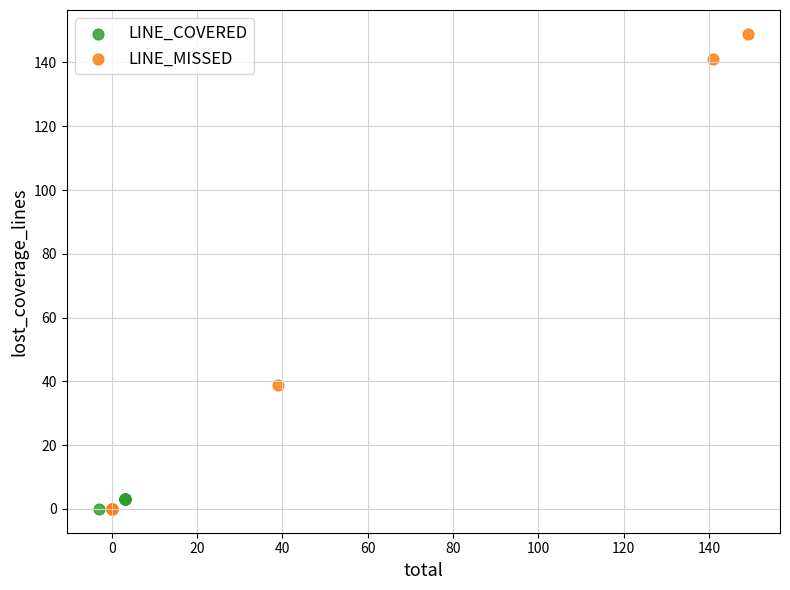

Which series reaches the maximum Y coordinate?

LINE_MISSED